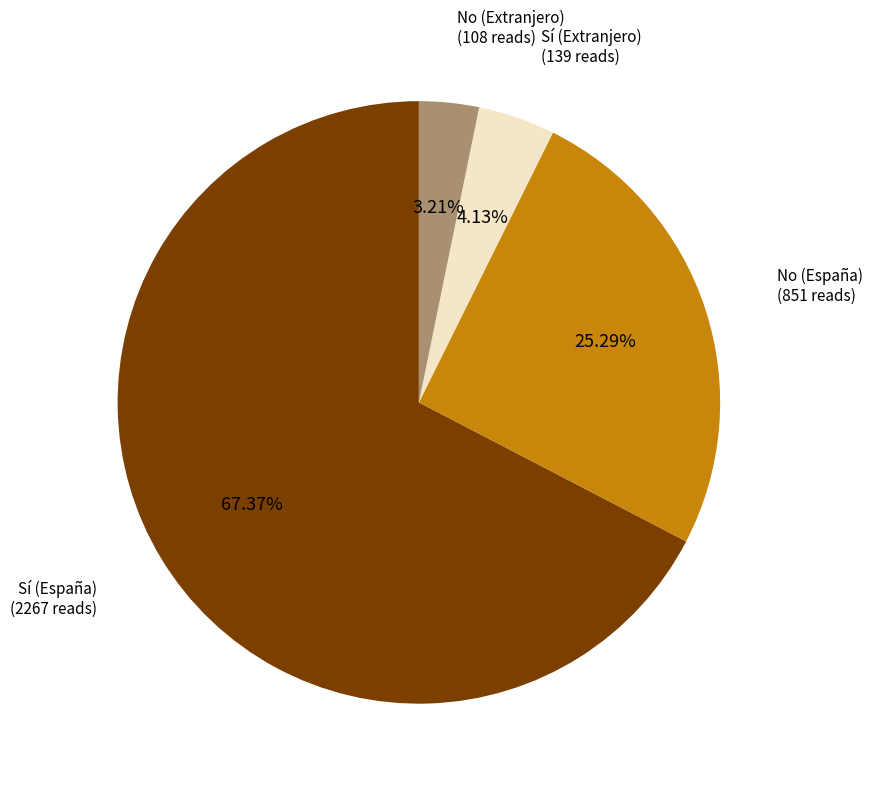

Is there a majority slice in this chart?

Yes